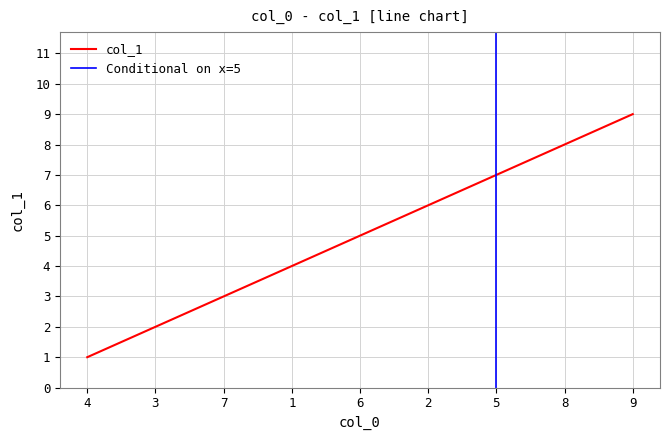

Where is the data nearest to the value 5?

6